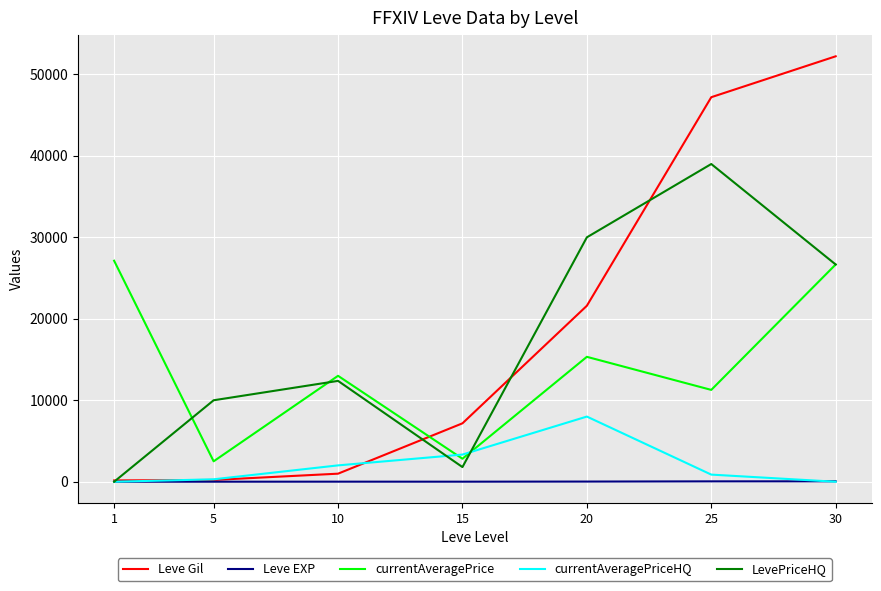

Does the chart display data point markers on the line(s)?

No